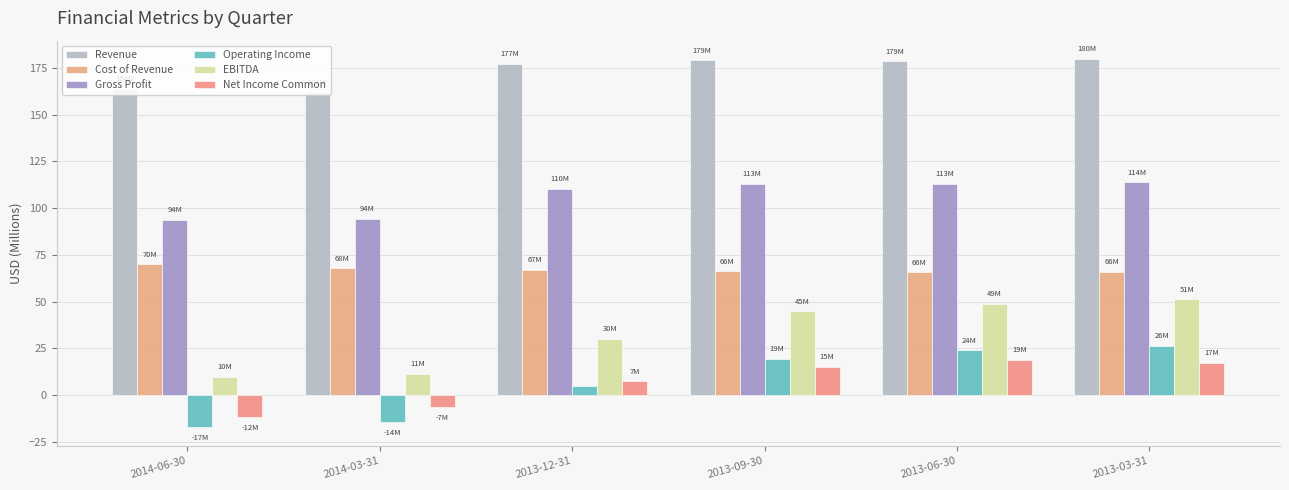

Reading left to right, transcribe all the data shown in this chart.

Revenue: 163.8	162.0	177.3	179.2	178.6	179.8
Cost of Revenue: 69.9	67.7	67.0	66.1	65.7	66.0
Gross Profit: 93.9	94.3	110.3	113.1	112.9	113.8
Operating Income: -17.4	-14.4	4.8	19.4	24.0	26.4
EBITDA: 9.6	11.2	30.1	44.8	48.6	51.3
Net Income Common: -11.7	-6.5	7.4	15.0	18.6	17.3